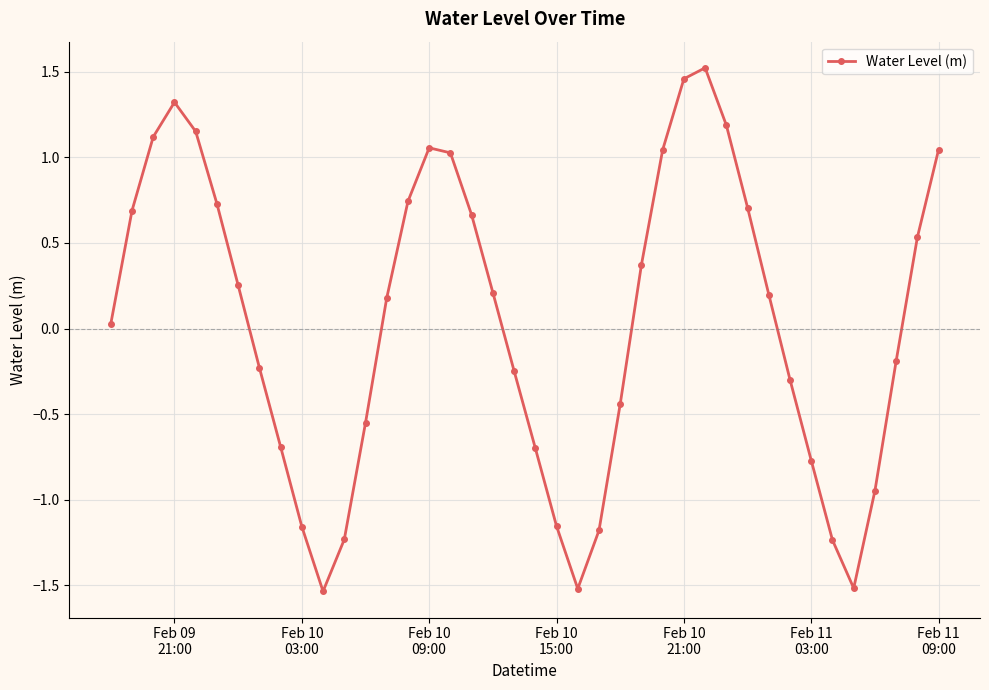

How many values are below 0?

18